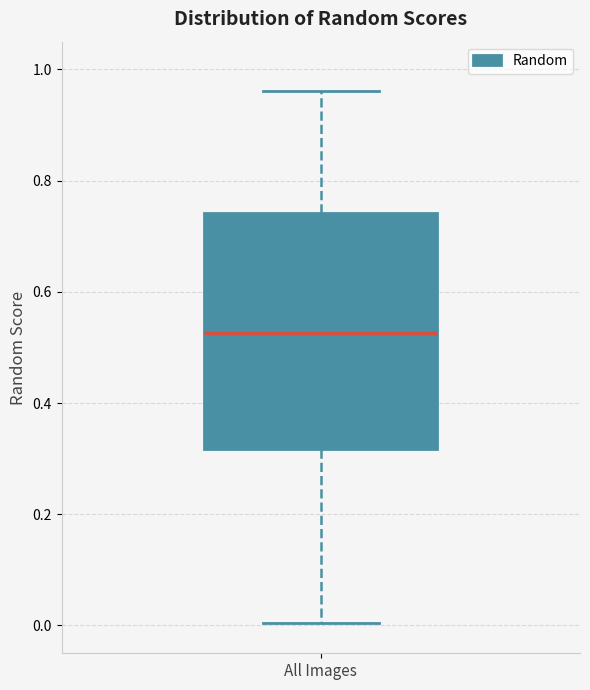

Read this box plot against the y-axis: the position of the median line, the range covered by the box, and the ends of both whiskers. The values are not printed on the chart, so give them approximately, as read against the axis.

median 0.52, box 0.32 to 0.74, whiskers 0.00 to 0.96